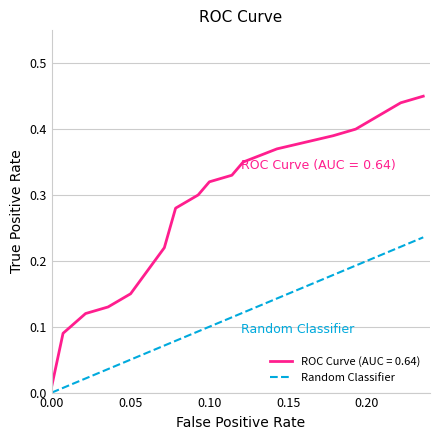

Rank the series by their average value, from lowest to highest.

Random Classifier, ROC Curve (AUC = 0.64)